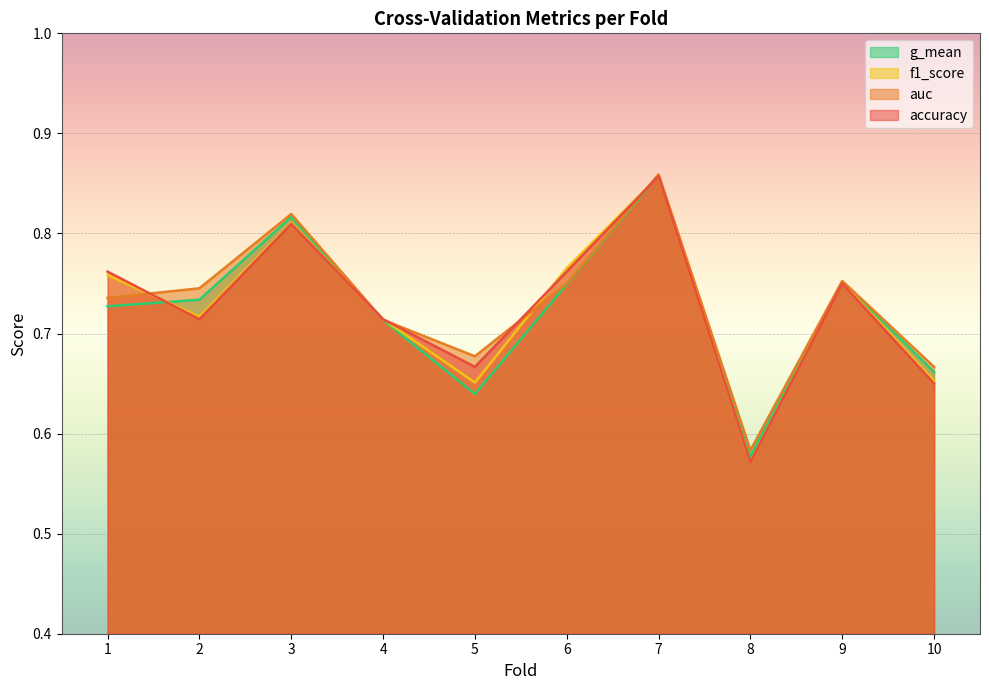

What is the sum of all auc values?

7.3